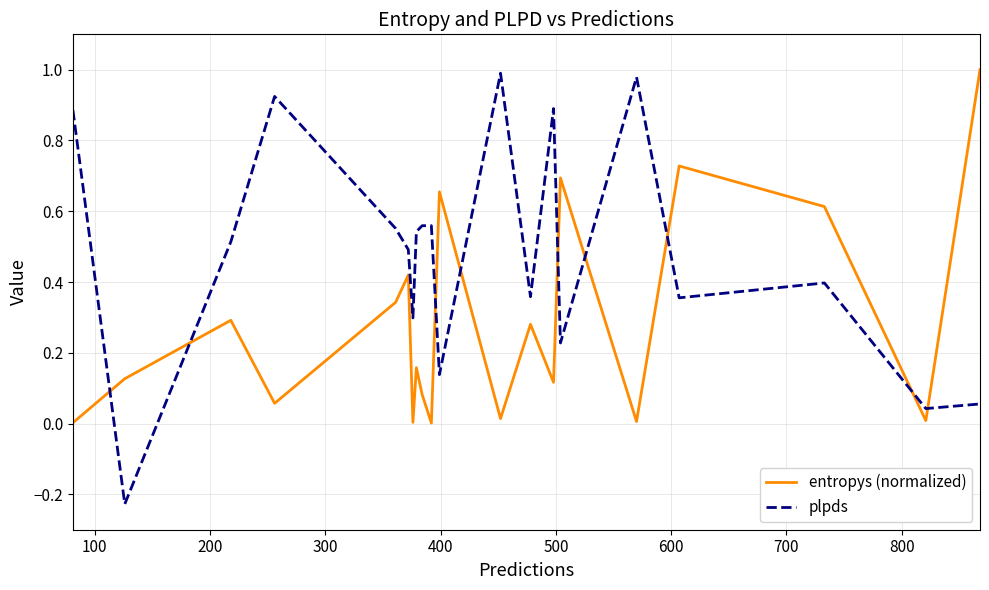

True or false: plpds and entropys (normalized) intersect in this chart.

True